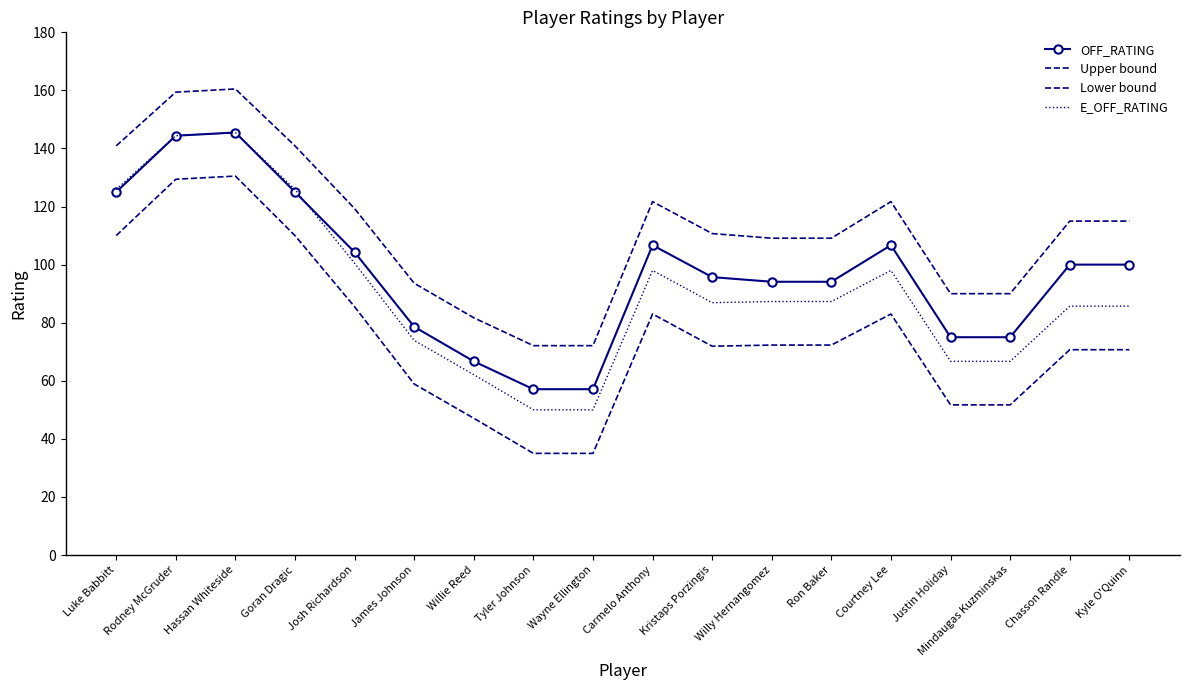

True or false: Lower bound and OFF_RATING cross at least once.

False